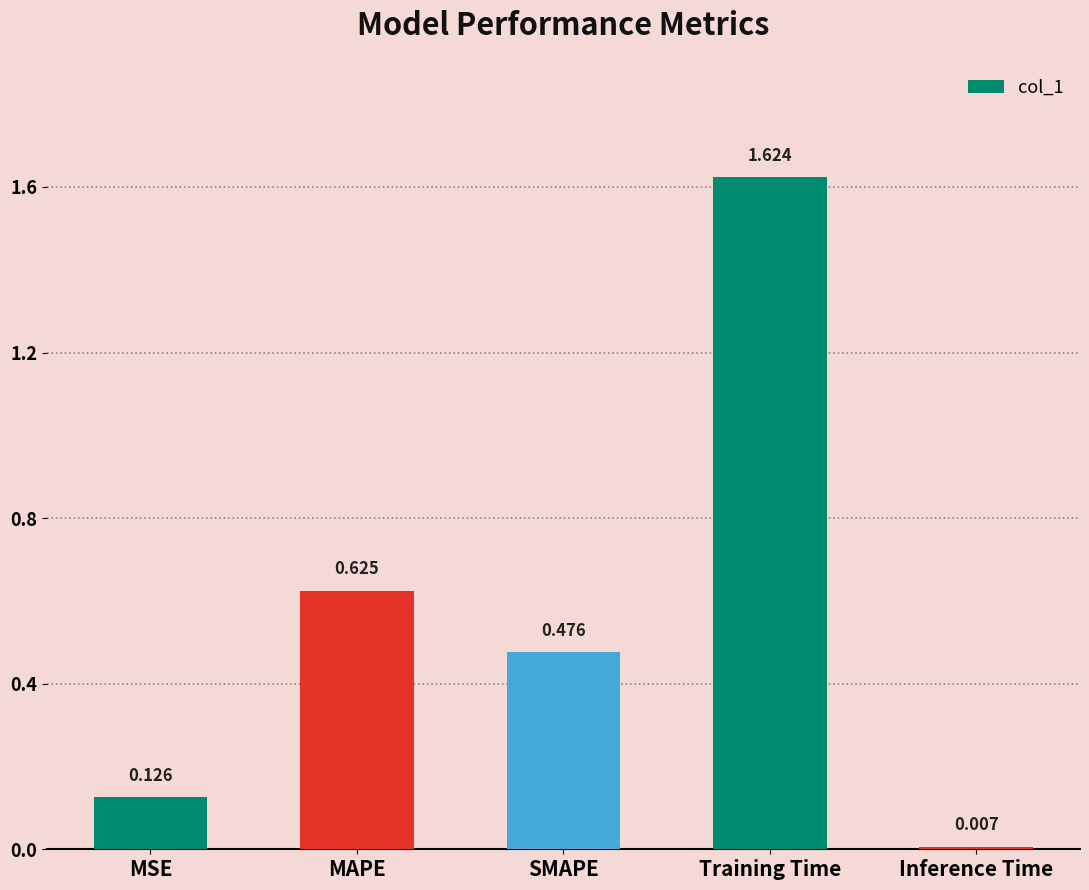

What is the label of the 3rd bar from the right?

SMAPE